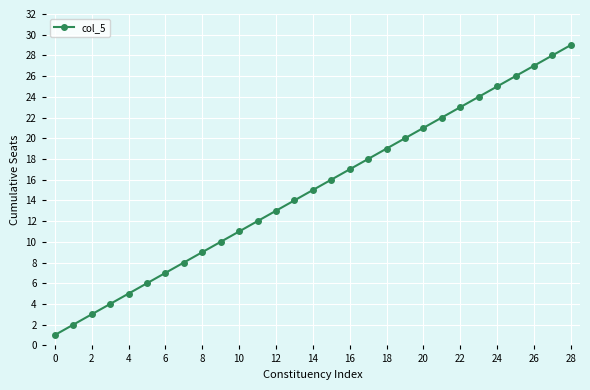

What is the maximum value shown in the chart?

29